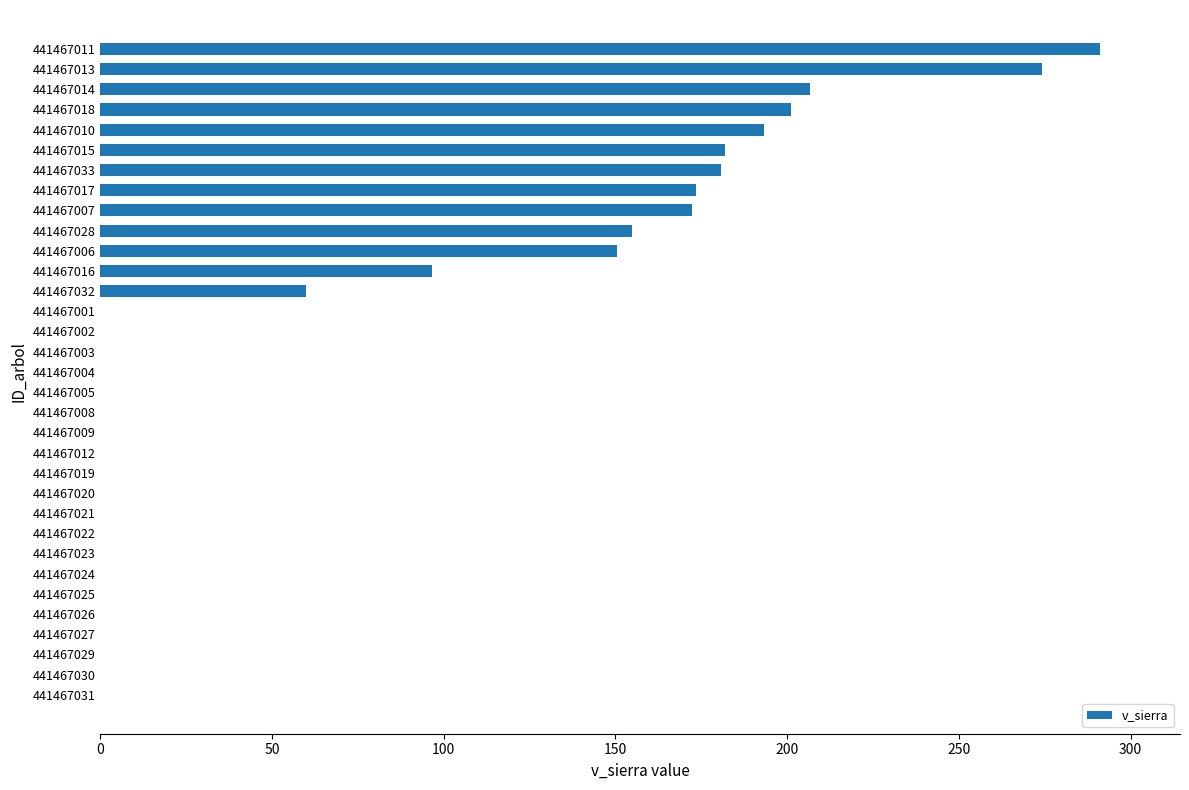

What is the sum of the values at 441467004 and 441467011?

291.1